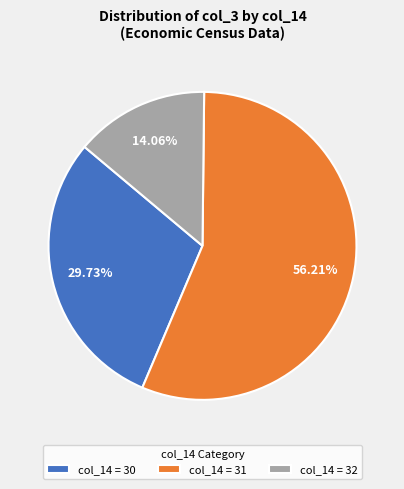

Between col_14 = 31 and col_14 = 32, which is larger?

col_14 = 31